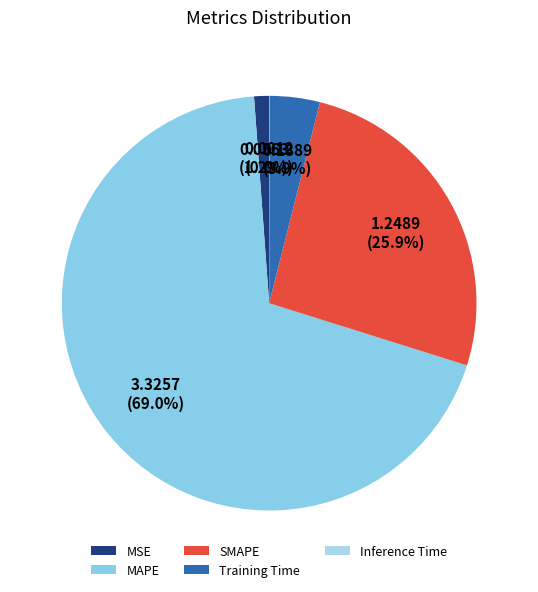

Does MAPE represent more than half of the total?

Yes